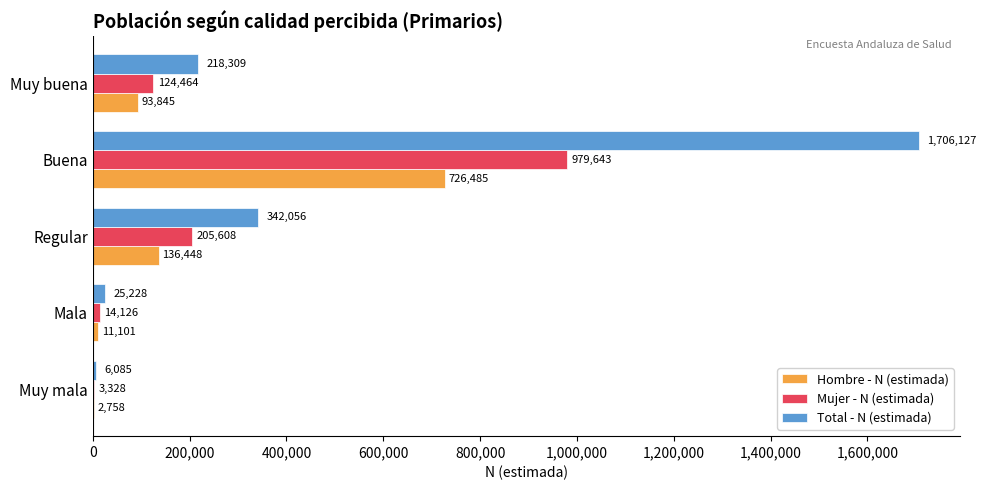

Between Muy mala and Regular, which series saw the biggest shift?

Total - N (estimada)